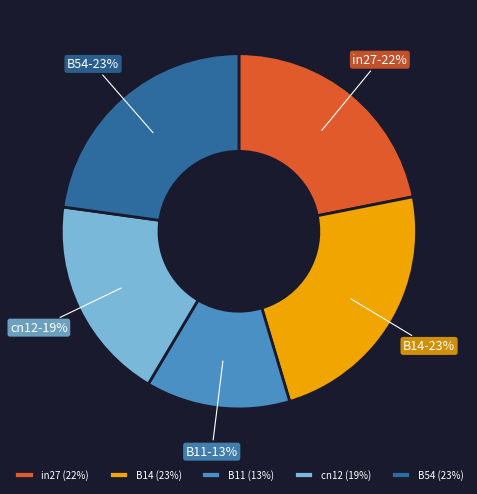

How many segments does this pie chart have?

5